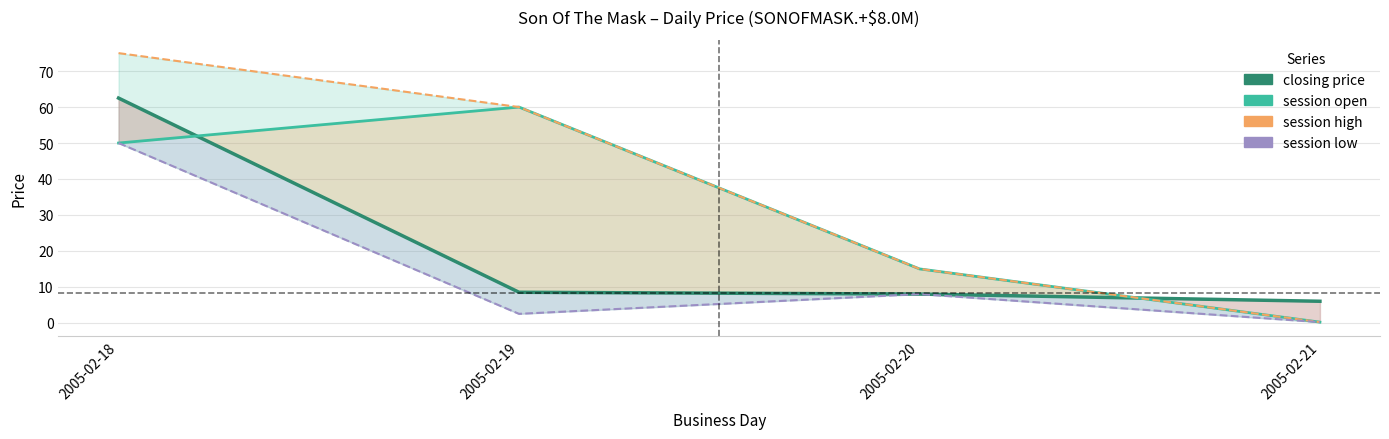

Count the number of data series in this chart.

4